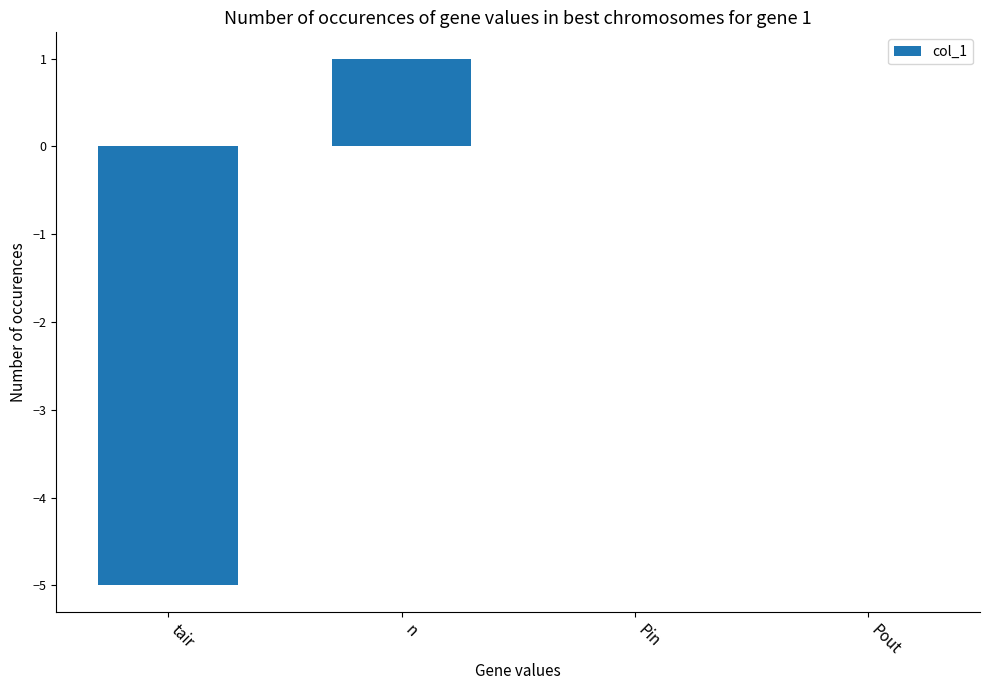

What is the change in value from tair to n?

+6